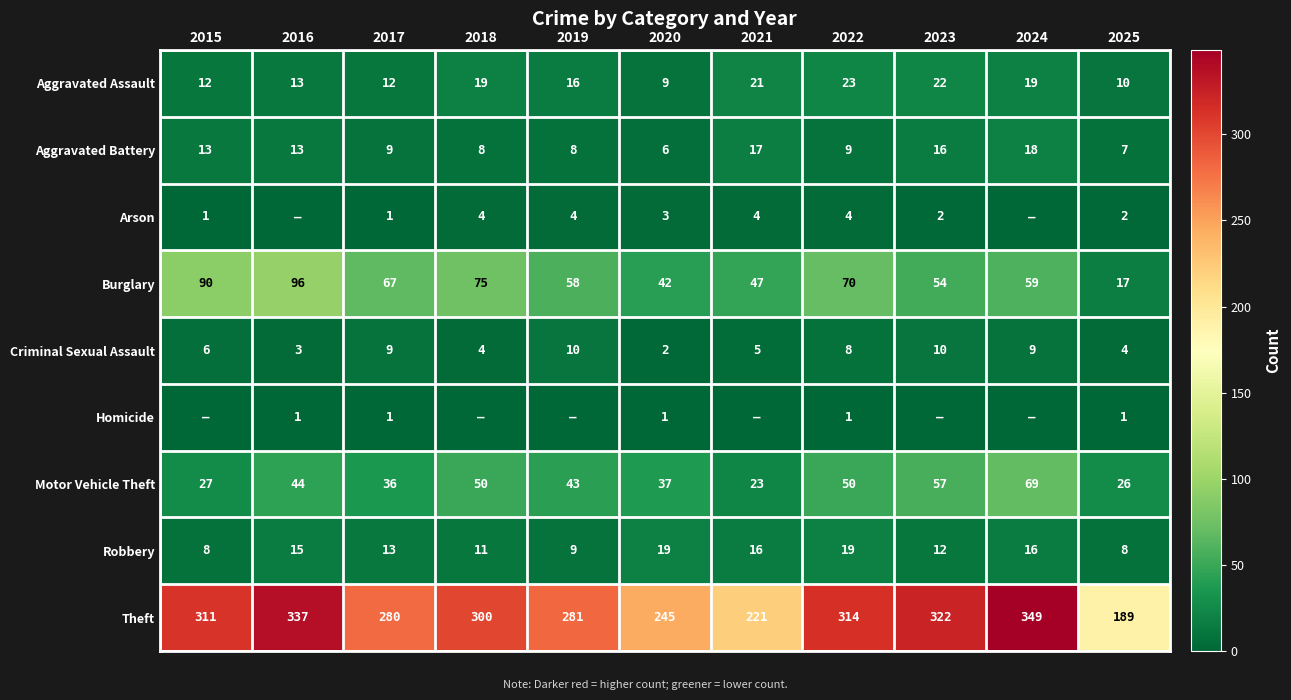

Is it true that Aggravated Assault equals 3 at 2016?

False